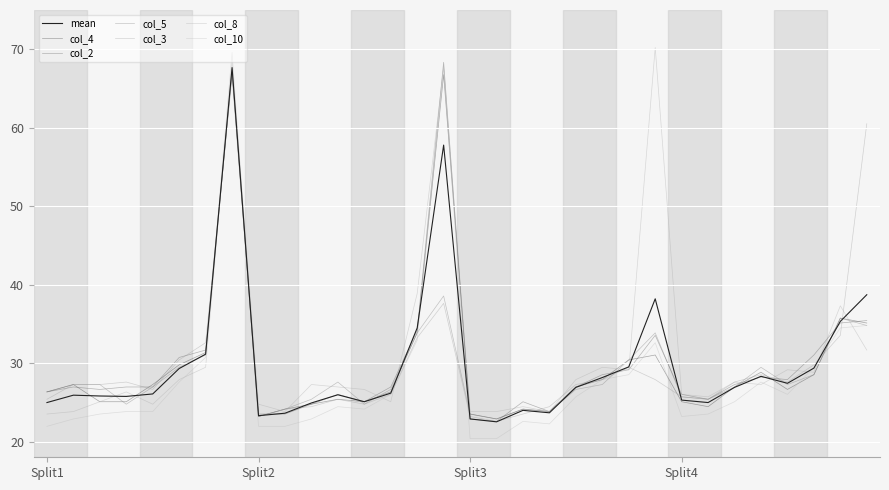

True or false: col_3 has more than 0 interior local peaks.

True